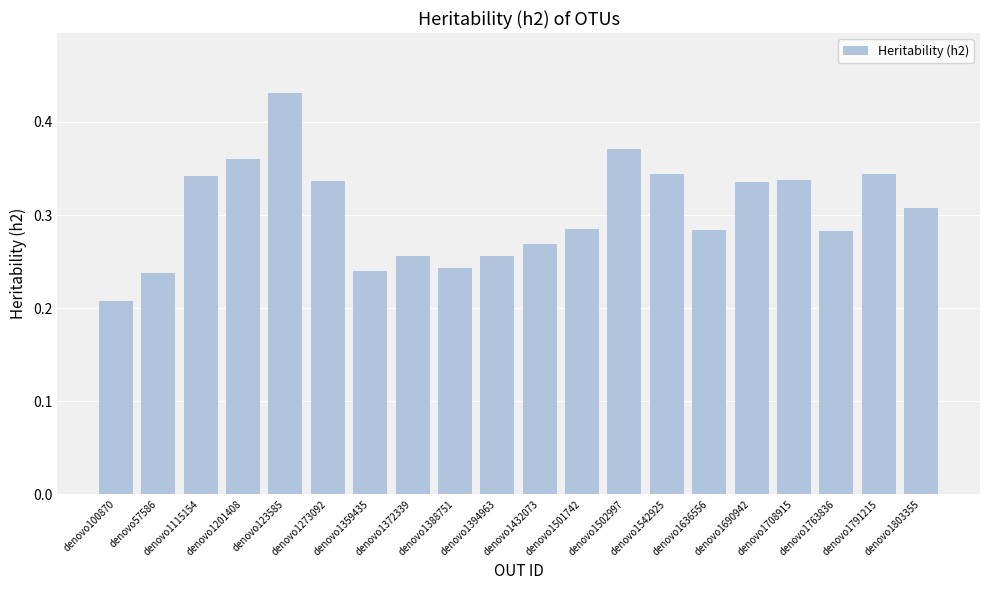

Does the chart contain stacked bars?

No